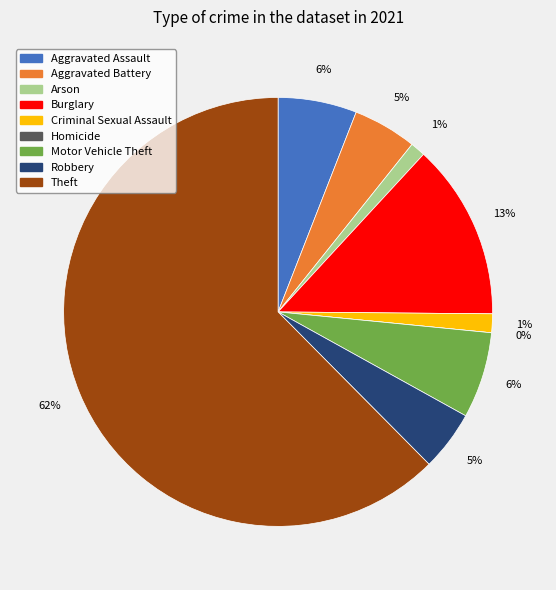

To the nearest percent, what is the combined percentage of Homicide and Robbery?

5%